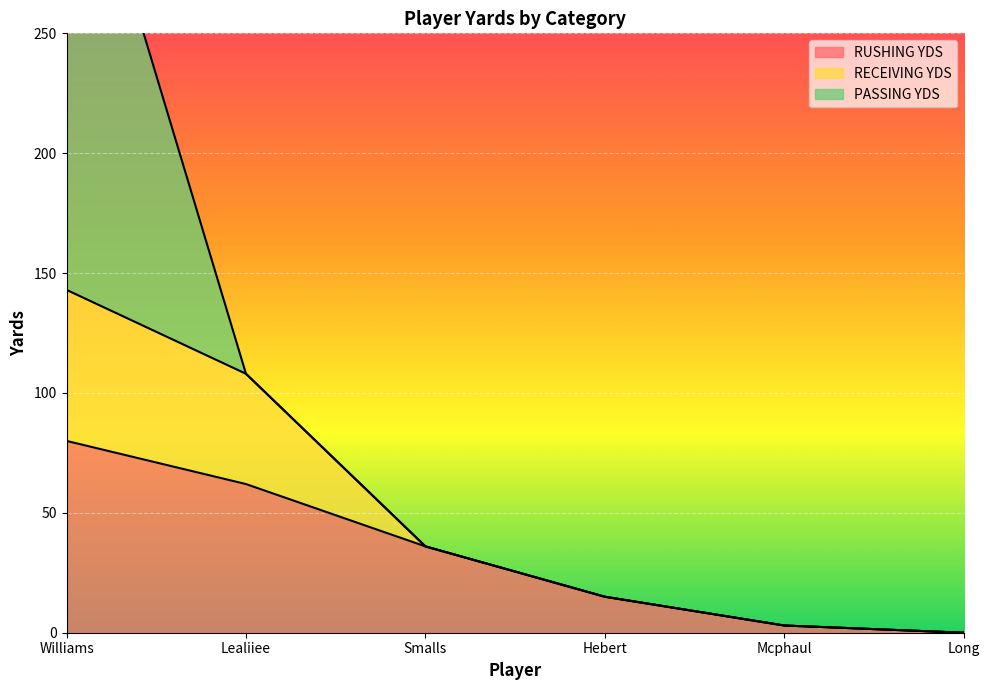

What is the total value across all series at Williams?

357